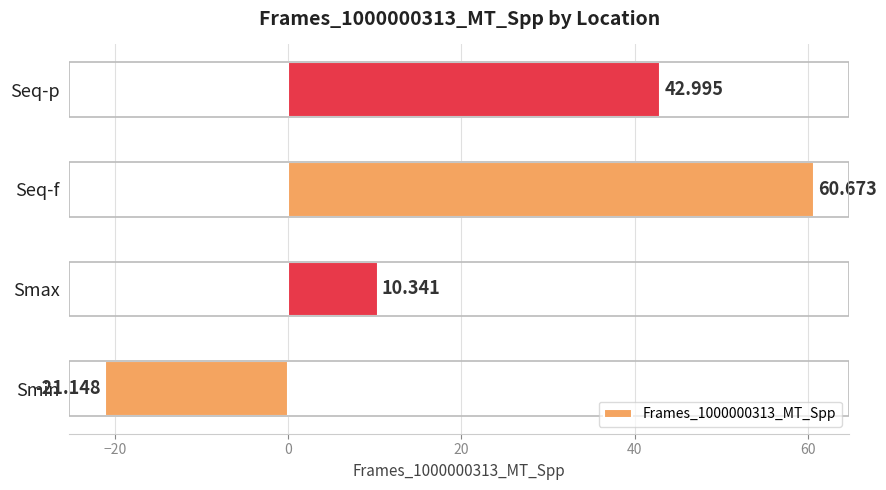

List the labels in order of value, largest first.

Seq-f, Seq-p, Smax, Smin